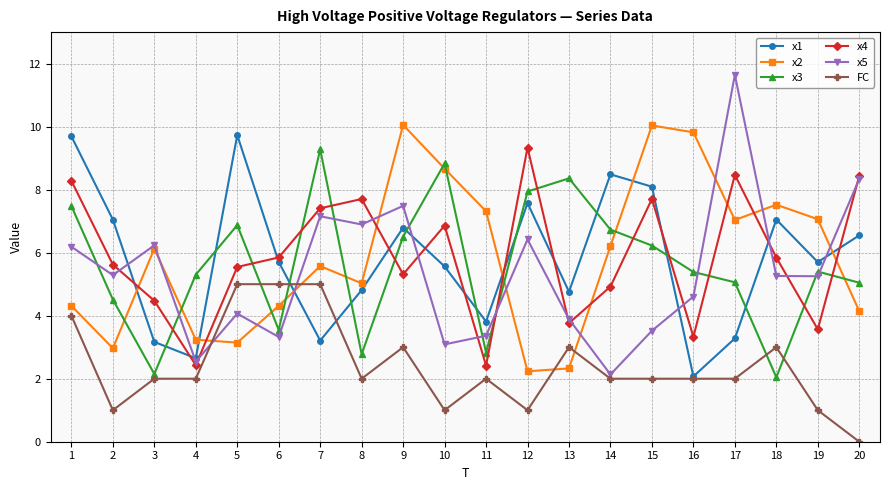

Between which two adjacent categories do x1 and x5 first intersect?

2 and 3